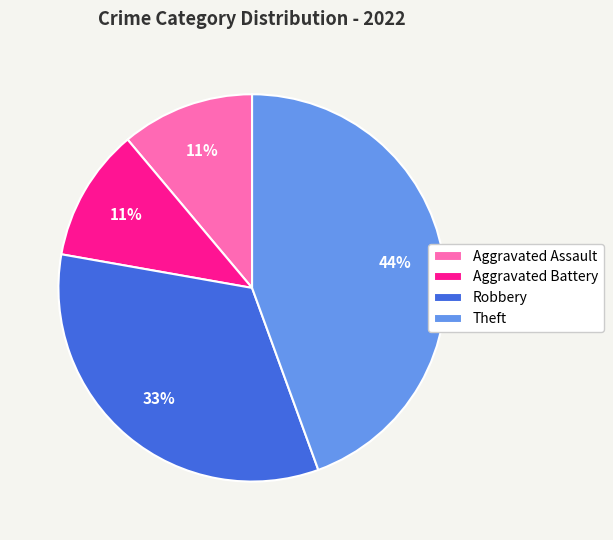

The Robbery slice represents 27% of the pie. True or false?

False